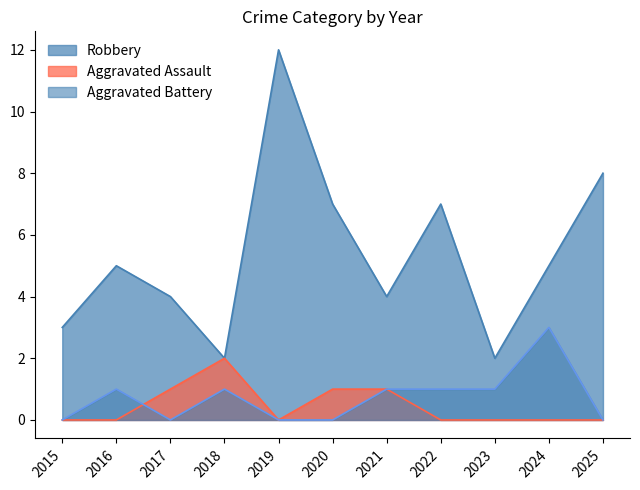

At which category does Robbery reach its first local peak?

2016